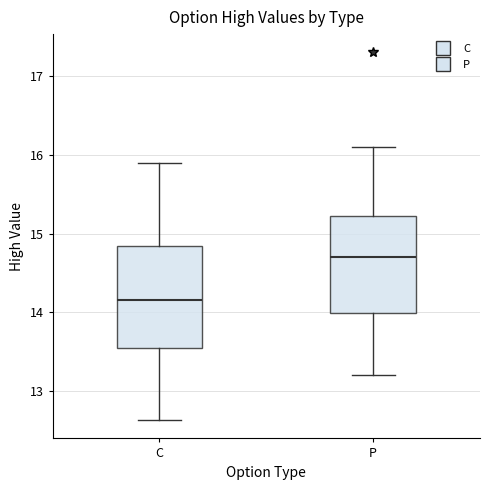

Which box's median line is the highest?

P